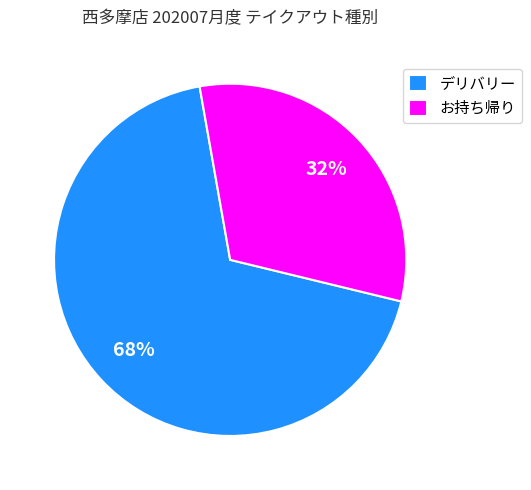

Between デリバリー and お持ち帰り, which is larger?

デリバリー